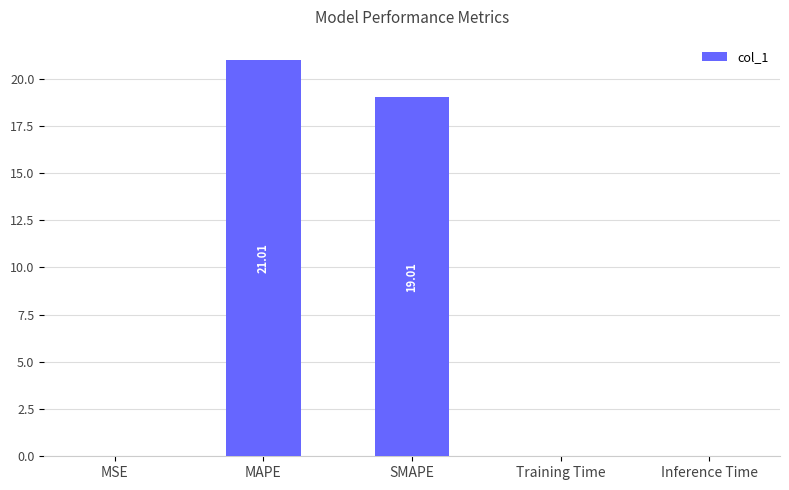

What is the sum of all values?

40.0